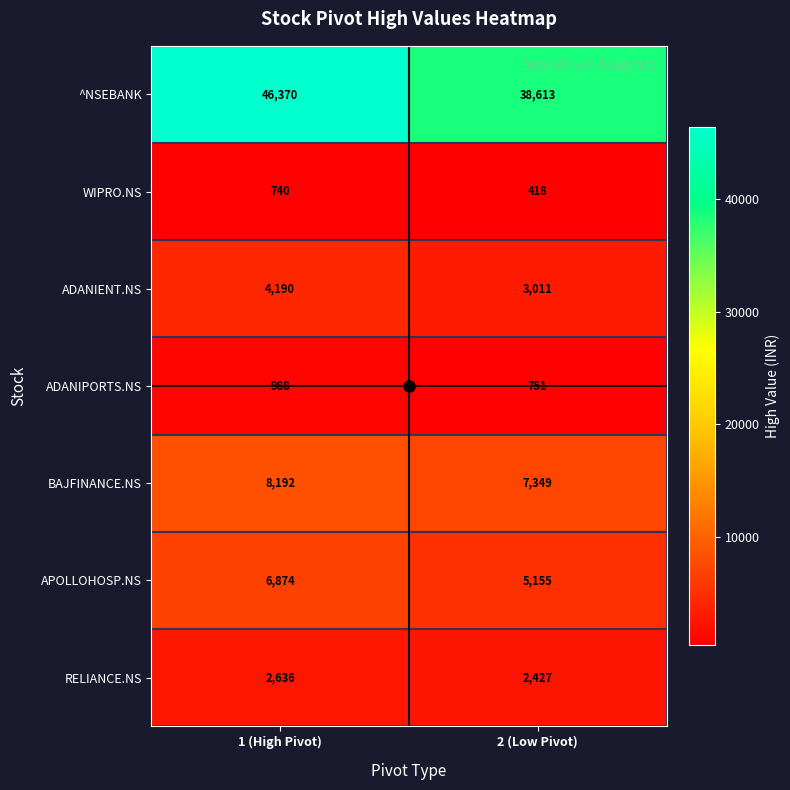

At which label is ADANIPORTS.NS closest to 869?

2 (Low Pivot)